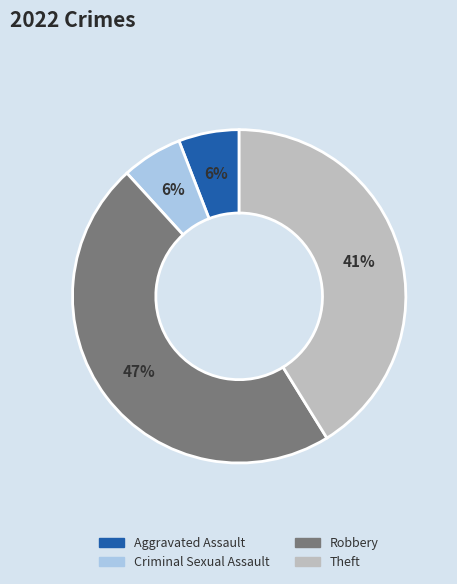

To the nearest percent, what is the average slice percentage?

25%